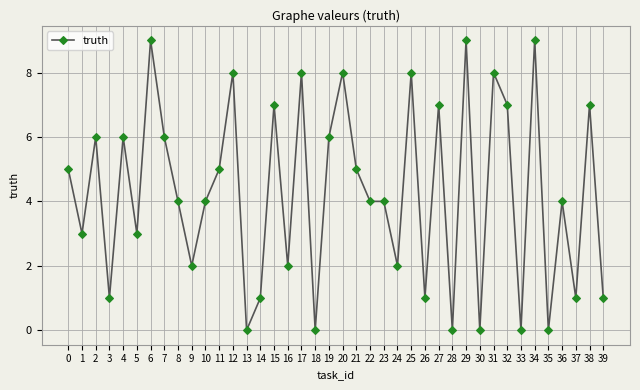

Does the chart display data point markers on the line(s)?

Yes